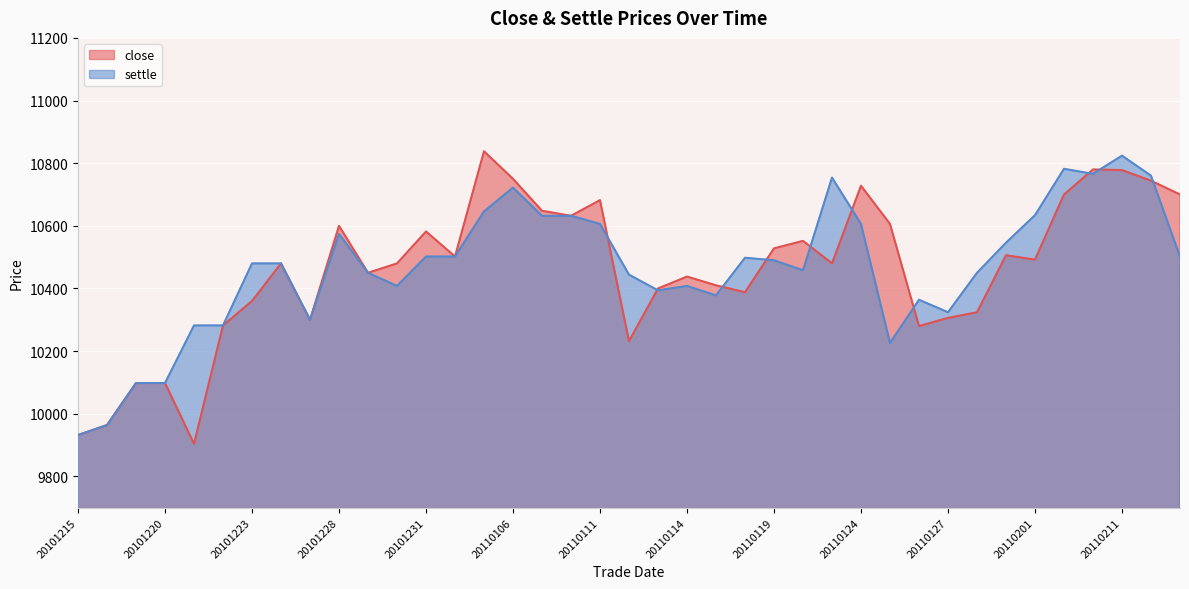

At how many categories does at least one series exceed 10499?

20